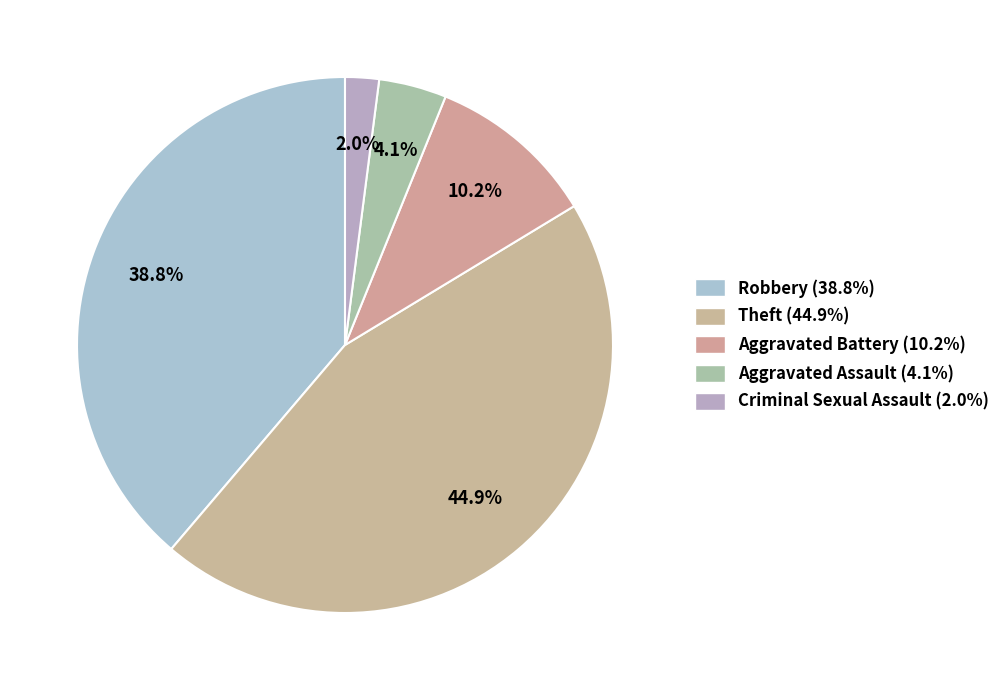

To the nearest percent, what is the difference between the Aggravated Battery and Theft slice percentages?

35%